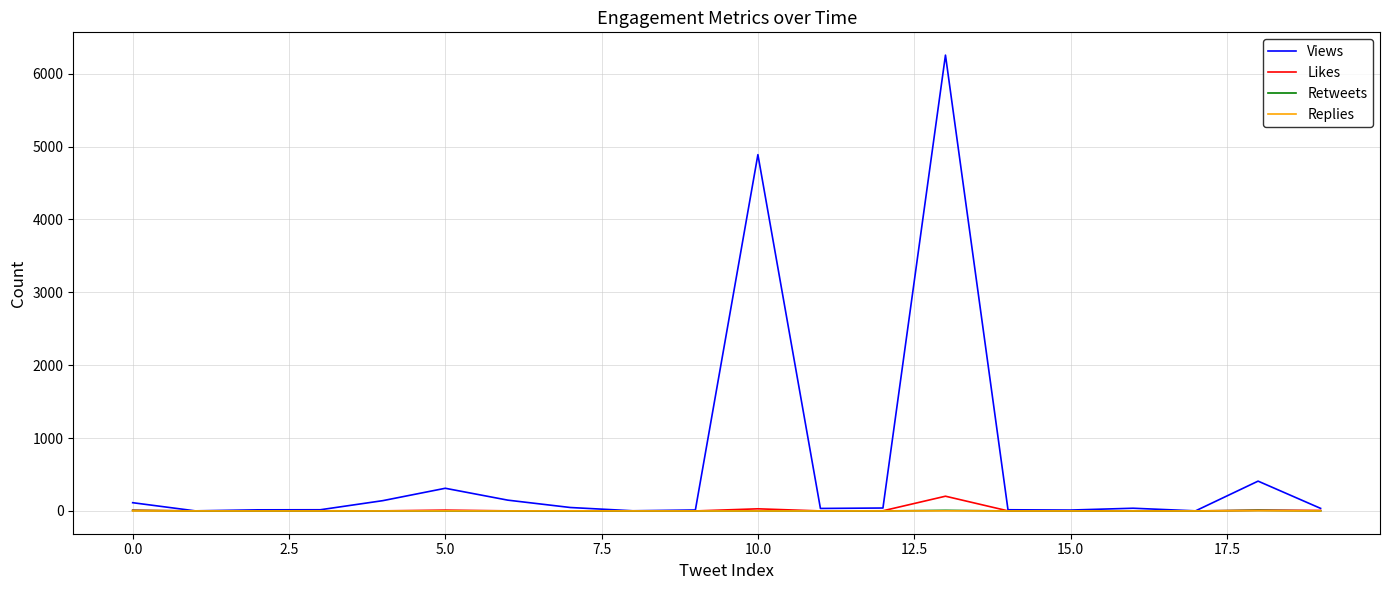

What is the greatest value displayed?

6256